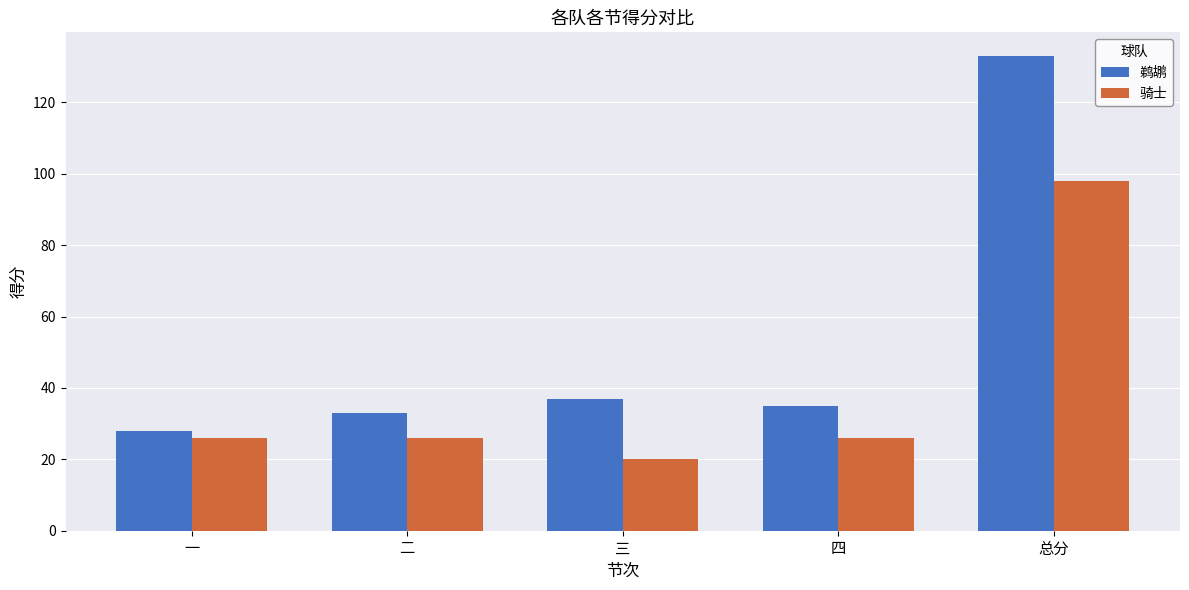

Which series has the largest total across all categories?

鹈鹕